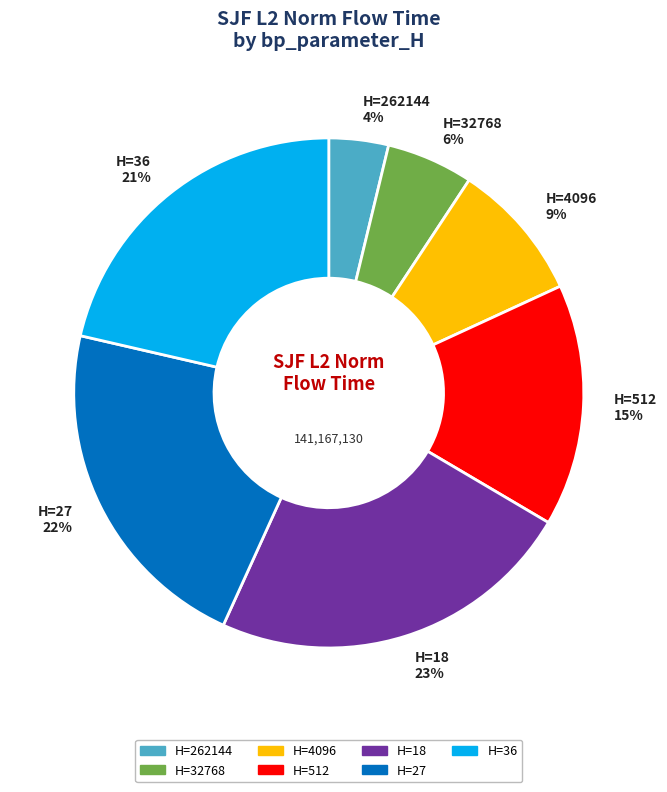

Does any single category account for the majority?

No